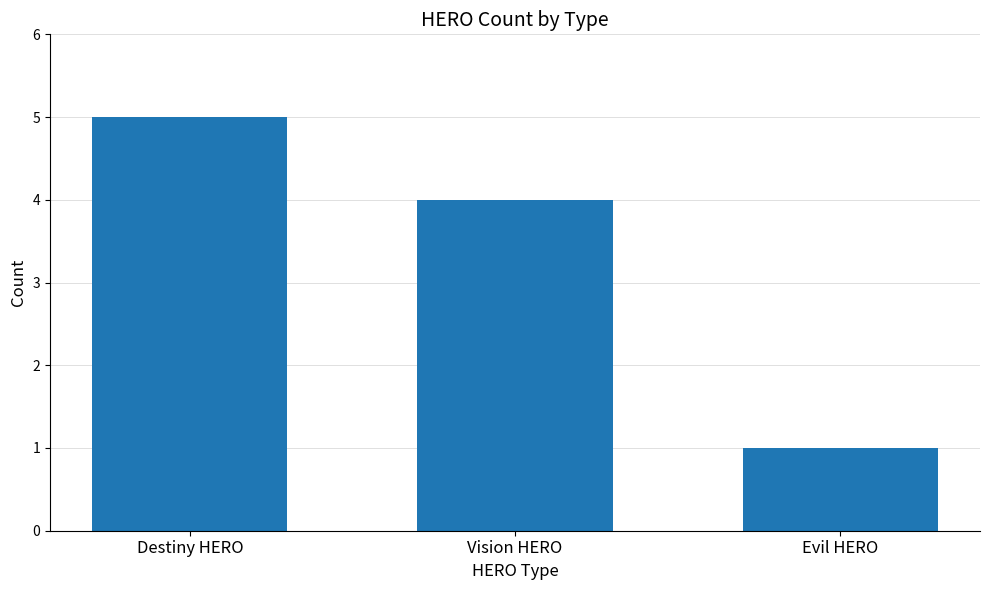

How many categories are shown in the chart?

3